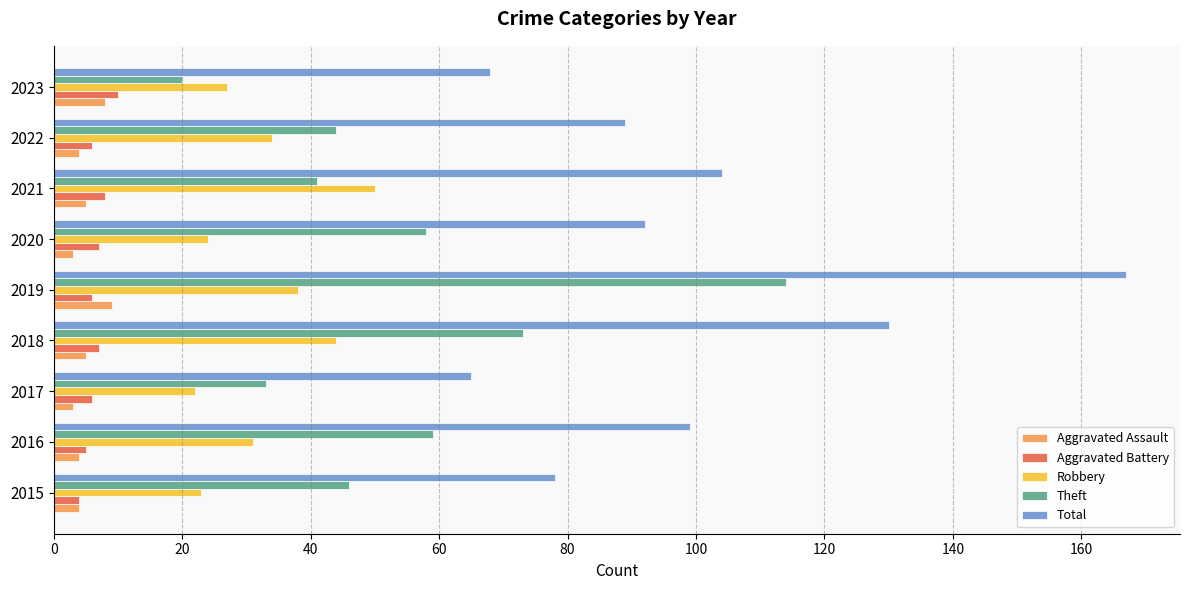

At which category is the sum across all series the highest?

2019